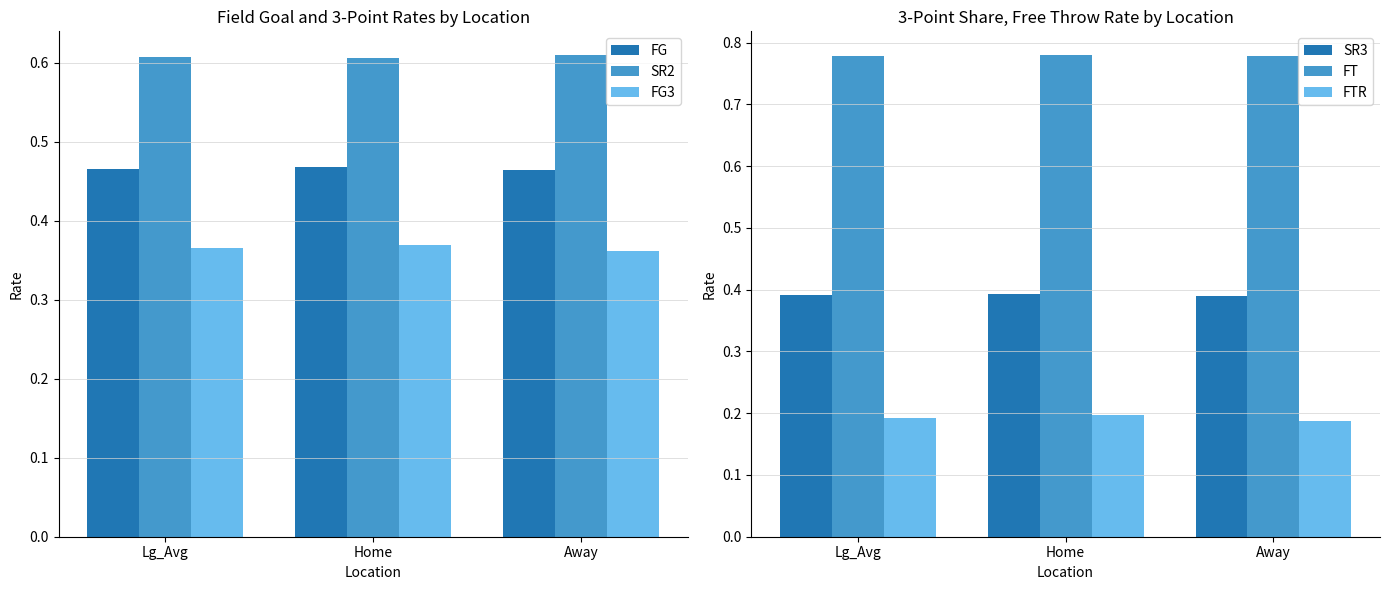

At which category is the sum across all series the highest?

Home